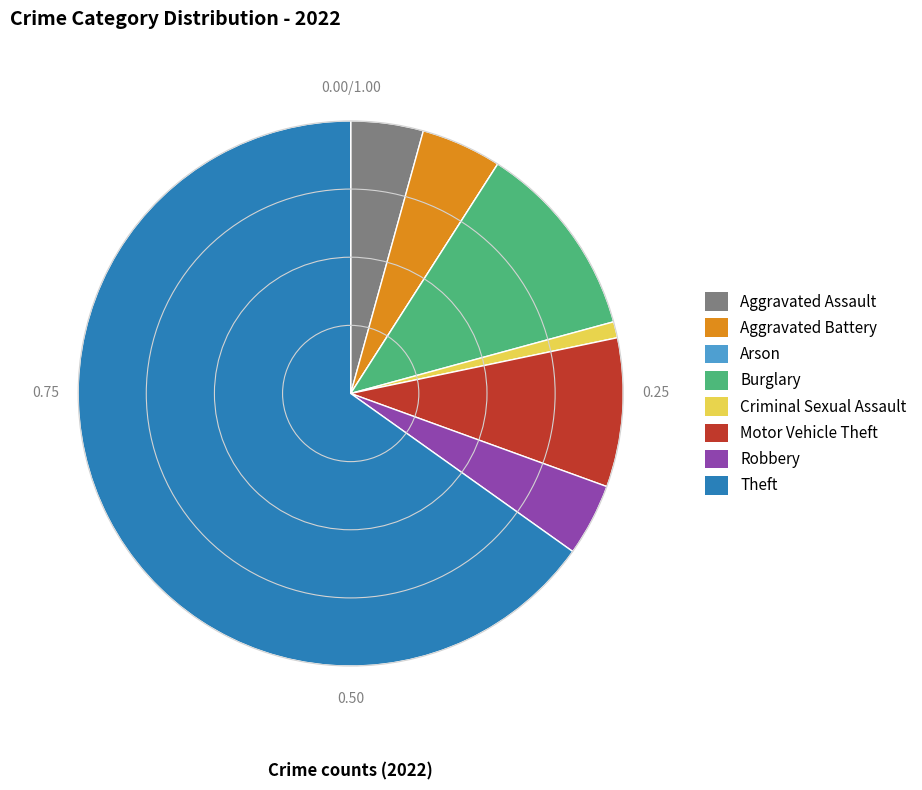

Approximately how many times larger is the value at Aggravated Assault compared to Burglary?

0.4